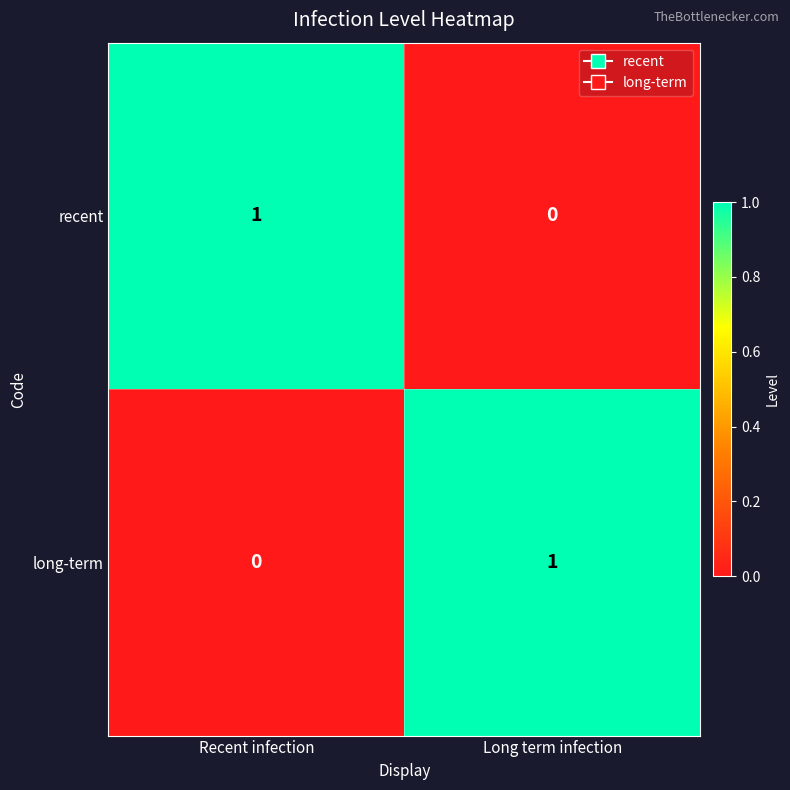

At Recent infection, list the series in order from largest to smallest.

recent, long-term